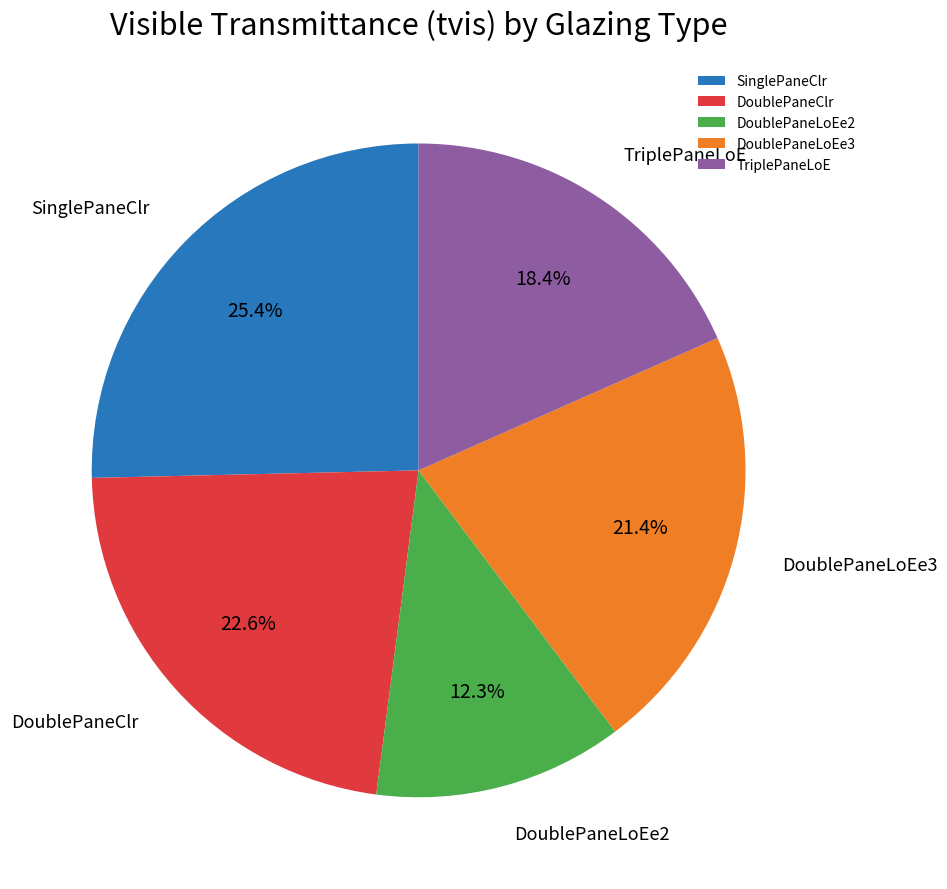

What portion of the pie excludes SinglePaneClr?

74.6%